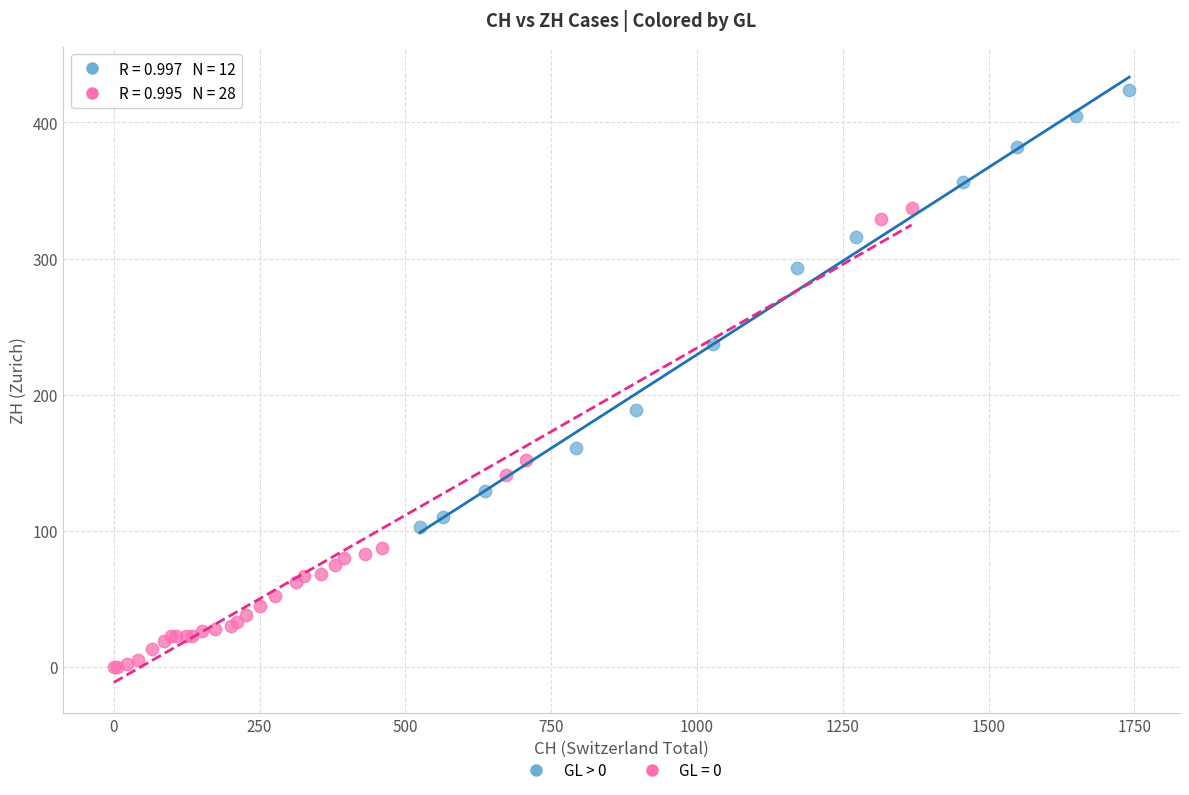

Which series contains the lowest Y value?

GL = 0